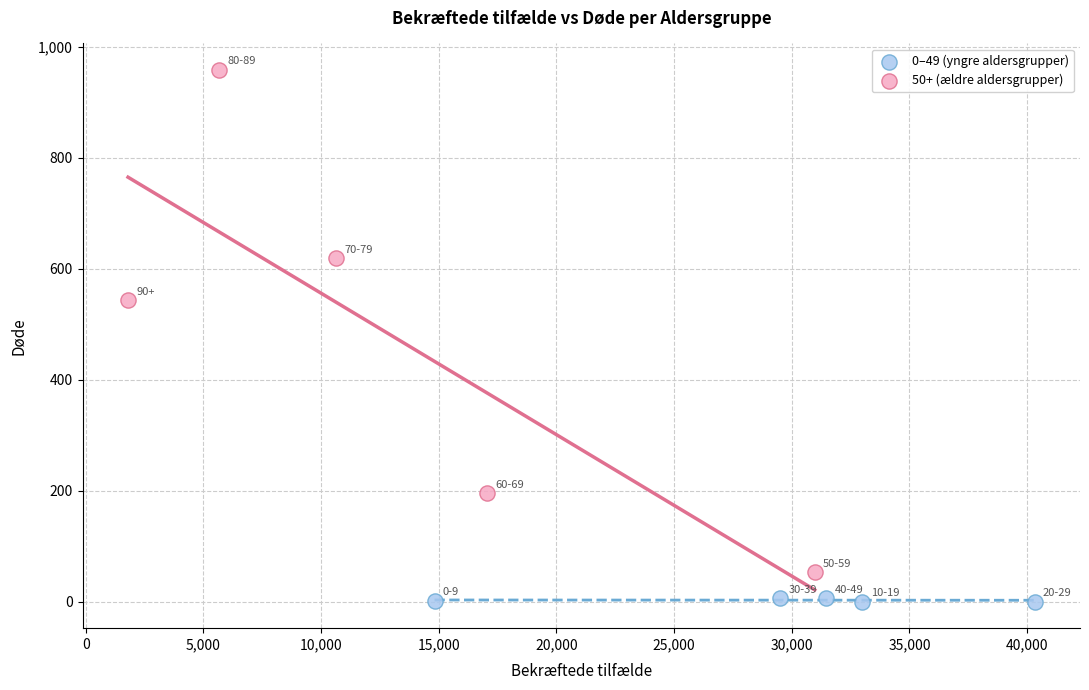

Which series reaches the minimum Y coordinate?

0–49 (yngre aldersgrupper)